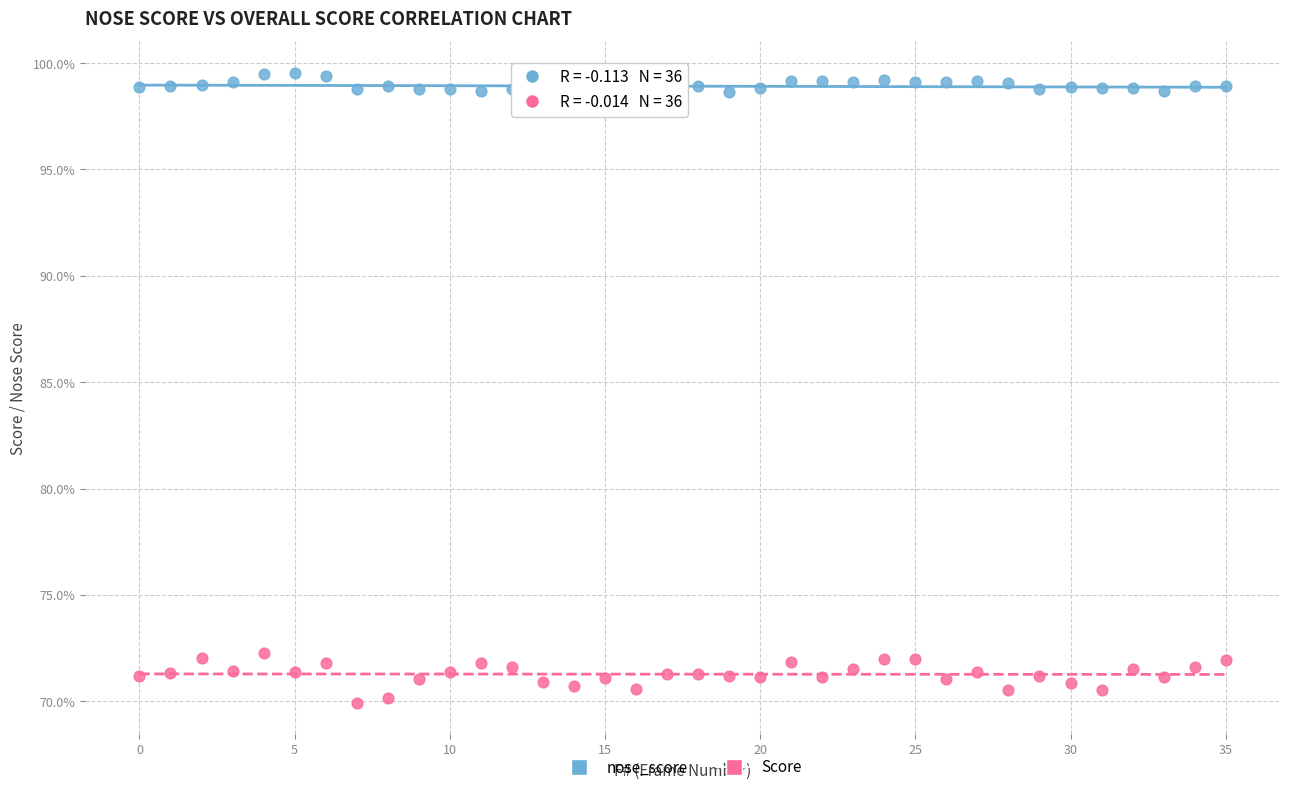

What are all the series names shown in the legend?

nose_score, Score